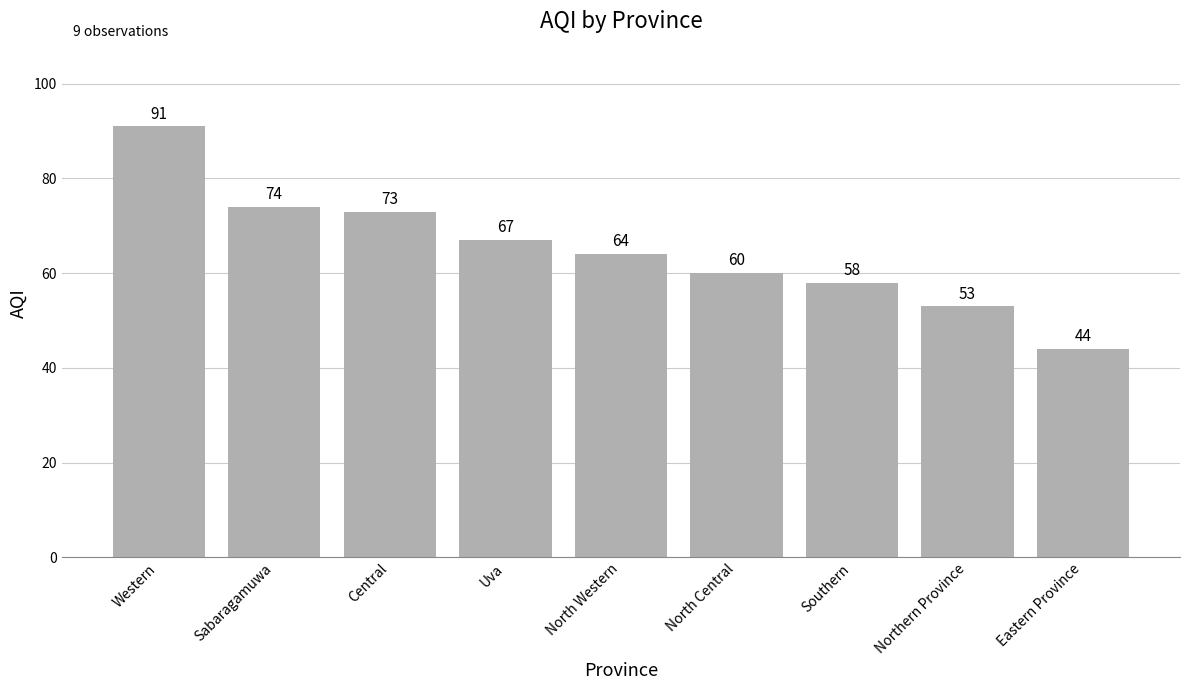

What is the value of the 9th bar from the left?

44